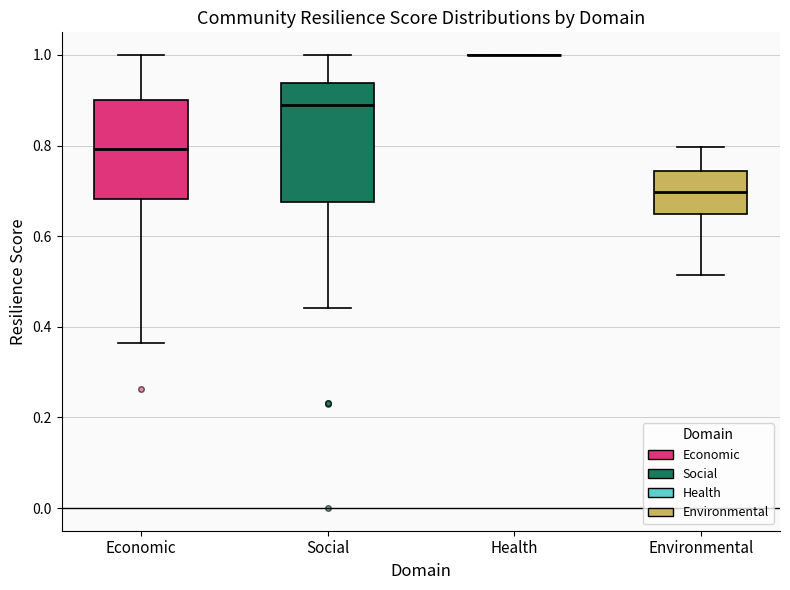

Reading left to right, read every box against the y-axis: the position of its median line, the range the box covers, and the ends of its whiskers. The values are not printed on the chart, so give them approximately, as read against the axis.

Economic: median 0.80, box 0.68 to 0.90, whiskers 0.36 to 1.00
Social: median 0.90, box 0.68 to 0.94, whiskers 0.44 to 1.00
Health: box collapsed to a line at 1.00, whiskers 1.00 to 1.00
Environmental: median 0.70, box 0.64 to 0.74, whiskers 0.52 to 0.80